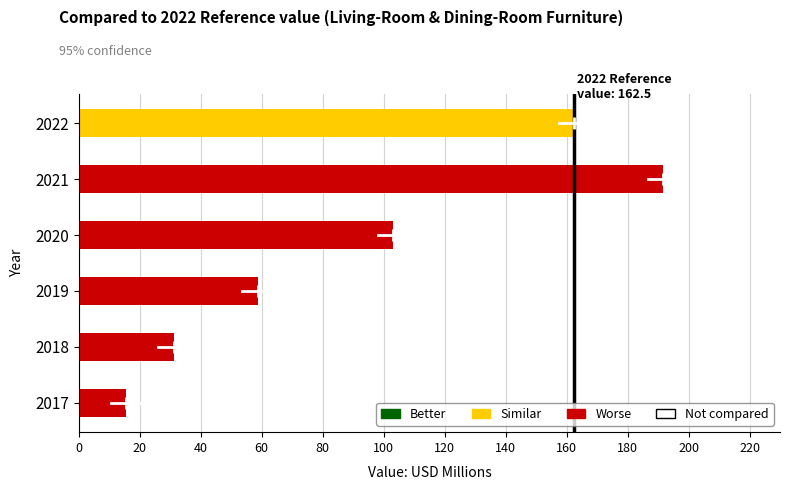

The chart shows a value of 251.3 at 2022. True or false?

False